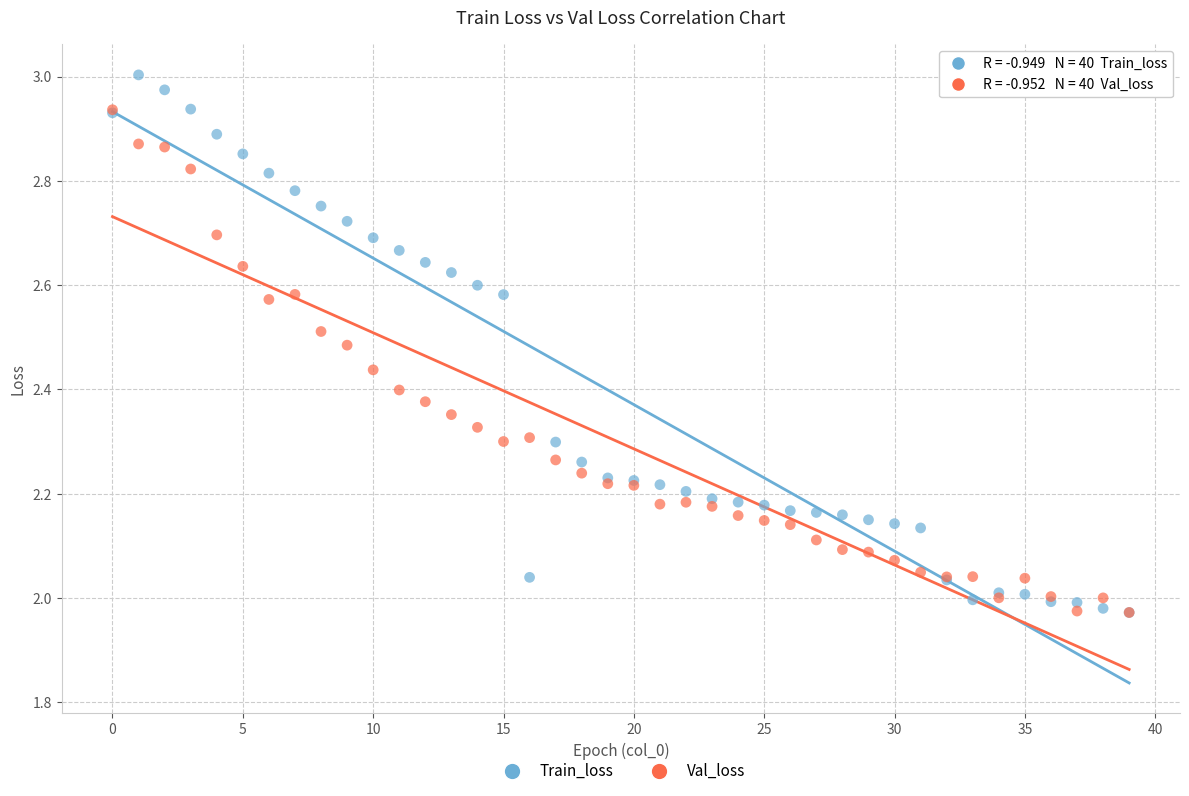

What are all the series names shown in the legend?

Train_loss, Val_loss